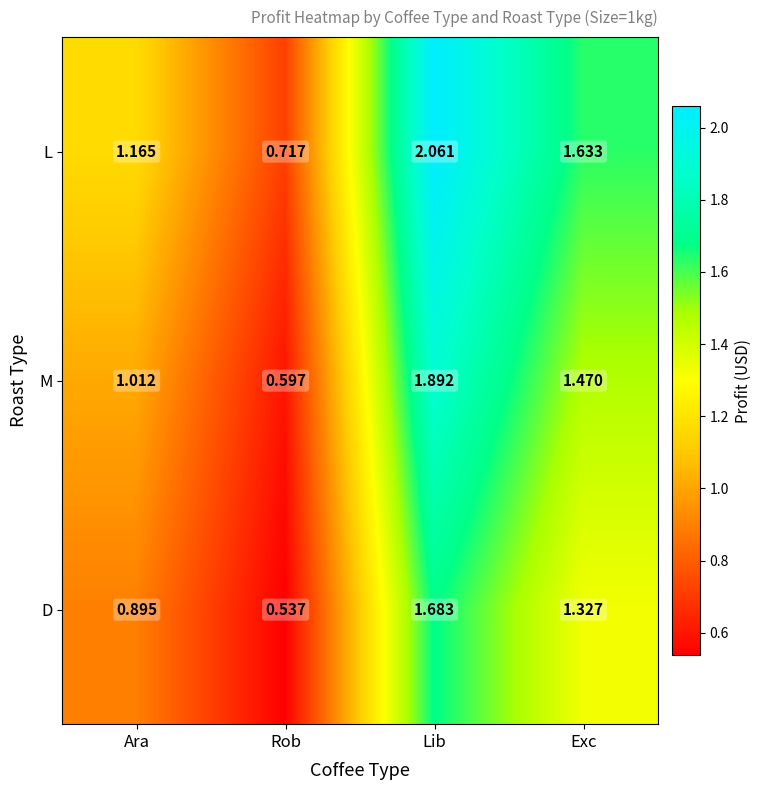

Where does the D series first go above 1?

Lib